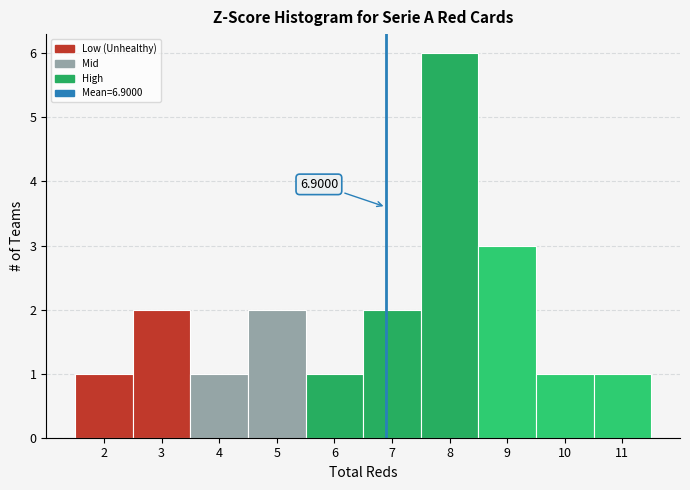

Over which range of the x-axis is the bar tallest?

7.5 to 8.5